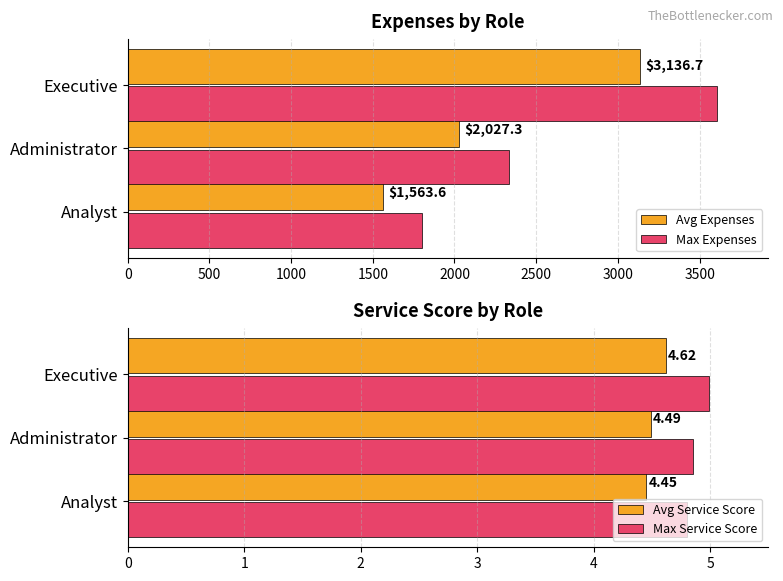

Which series has the largest range (max minus min)?

Max Expenses